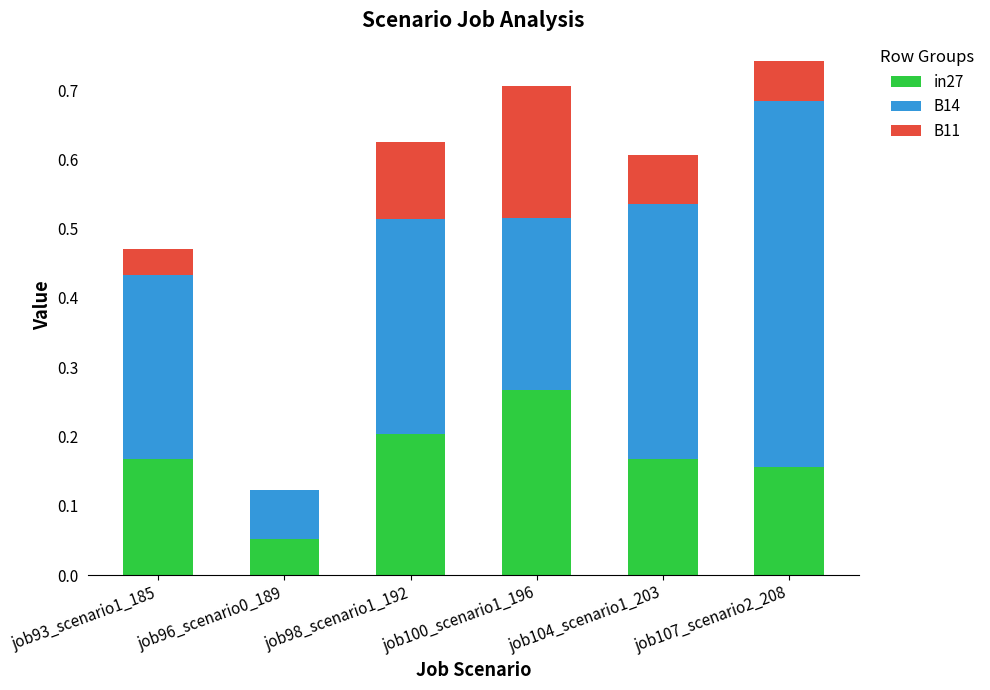

Is it true that in27 equals 0.4 at job100_scenario1_196?

False